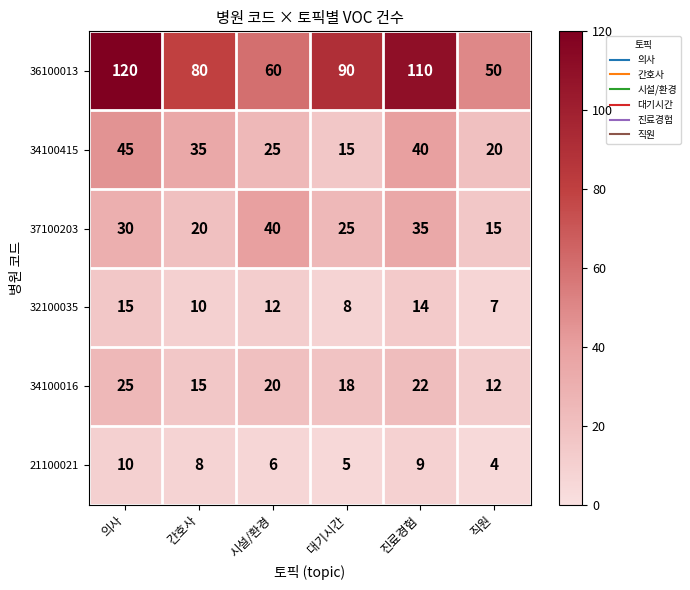

How many 36100013 values are between 60 and 110?

4